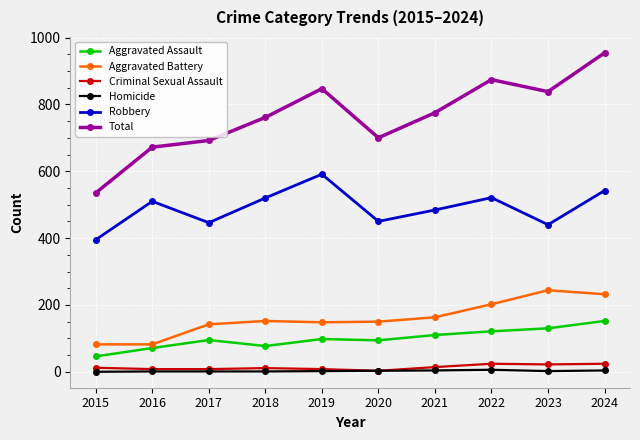

How many categories are shown in the chart?

10